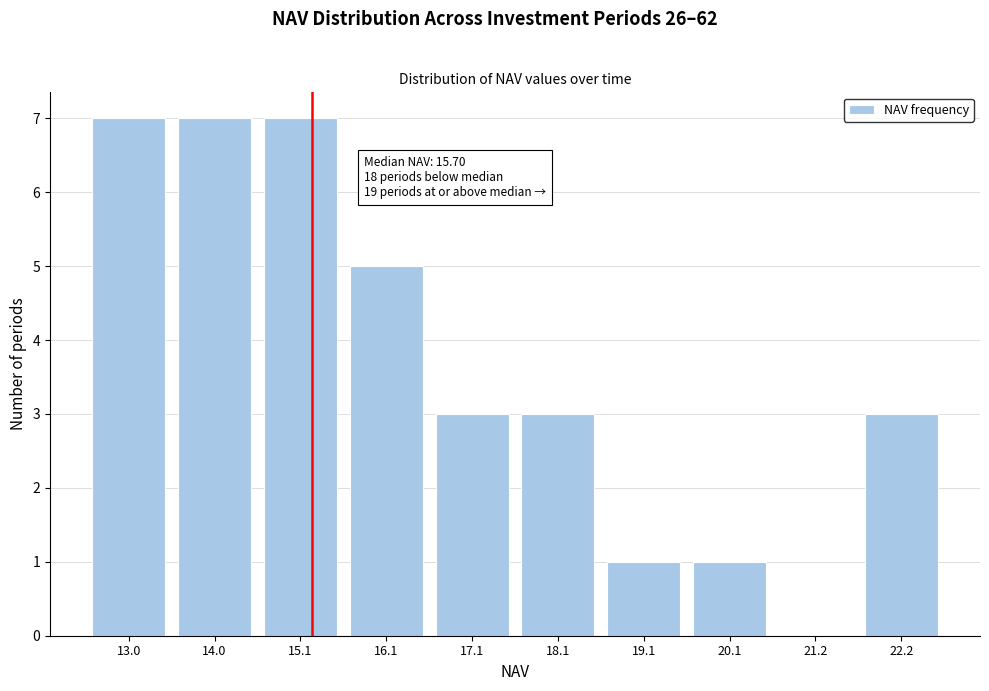

Reading right to left, extract all data points from this chart.

22.2=3	21.2=0	20.1=1	19.1=1	18.1=3	17.1=3	16.1=5	15.1=7	14.0=7	13.0=7